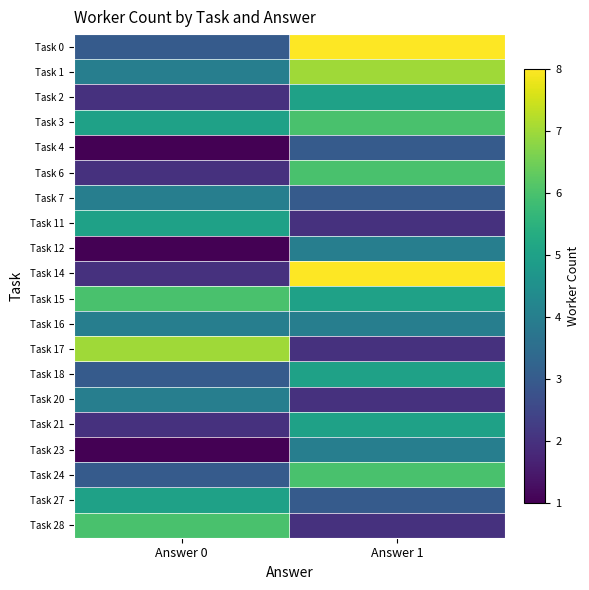

What is the spread (max minus min) of values at Answer 1?

6